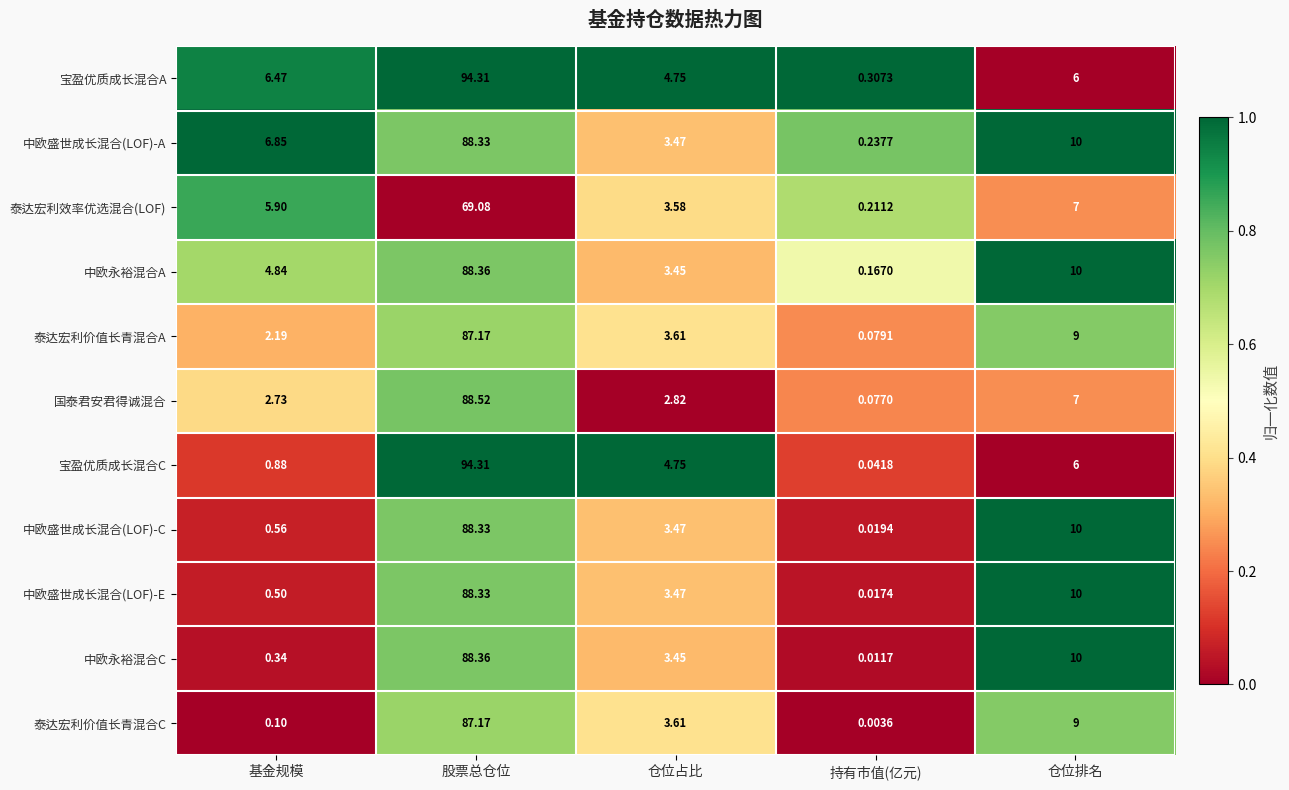

At which label does 中欧盛世成长混合(LOF)-E first exceed 3?

股票总仓位